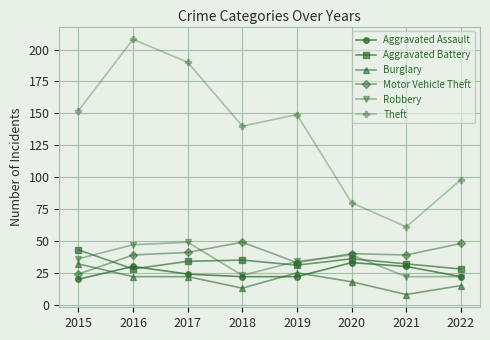

True or false: Aggravated Battery and Burglary cross at least once.

False